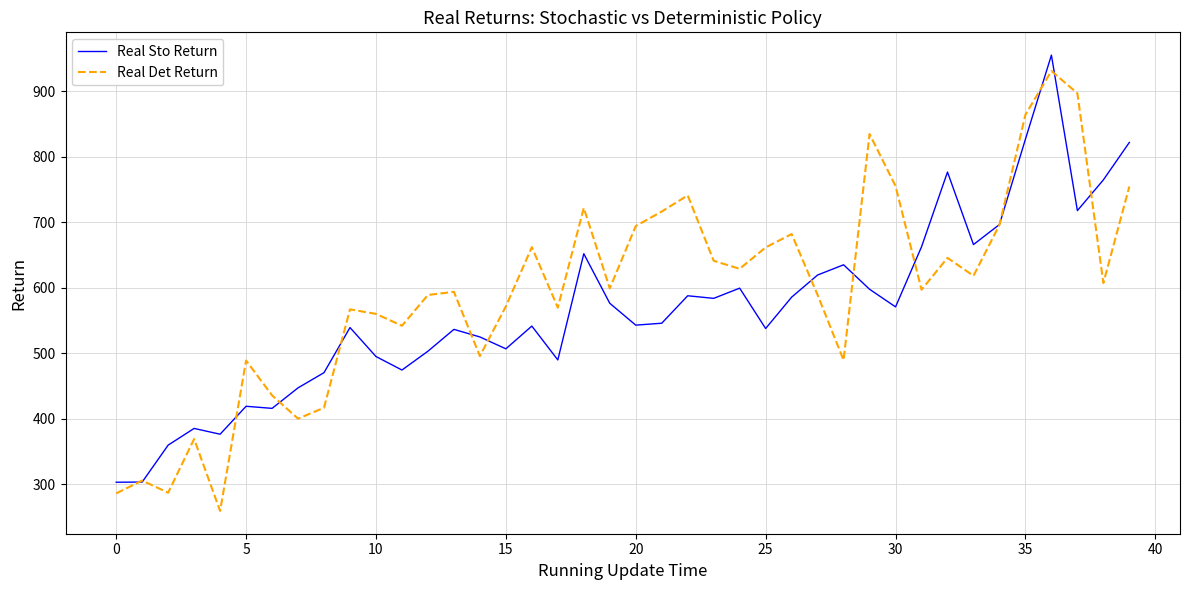

What is the maximum value for Real Sto Return?

955.1